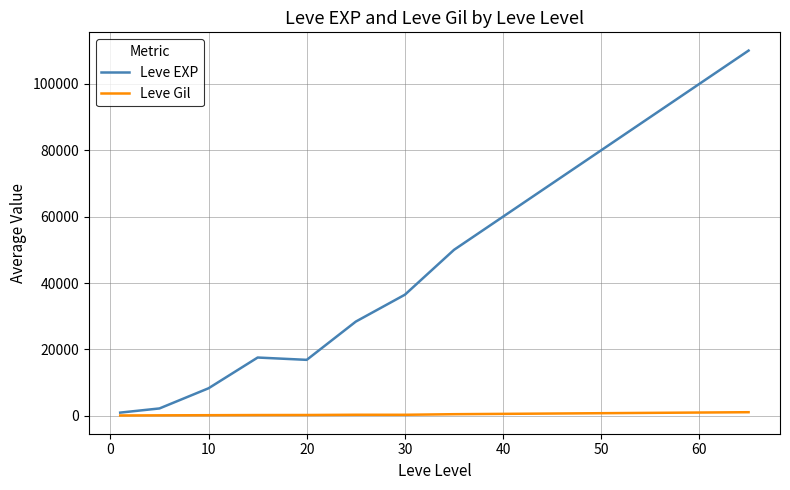

Which series has the largest total across all categories?

Leve EXP